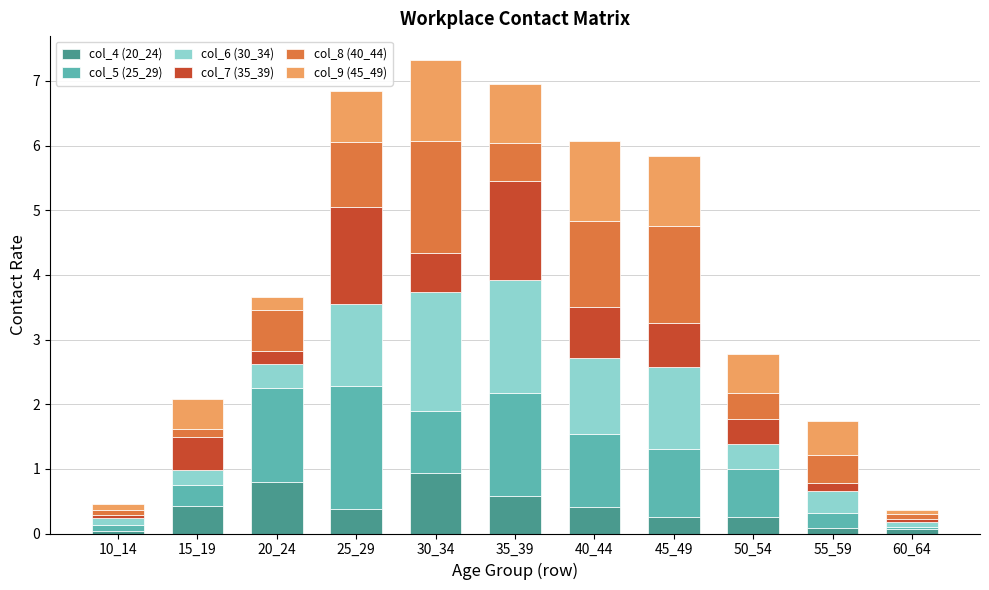

What is the maximum value for col_4 (20_24)?

0.9